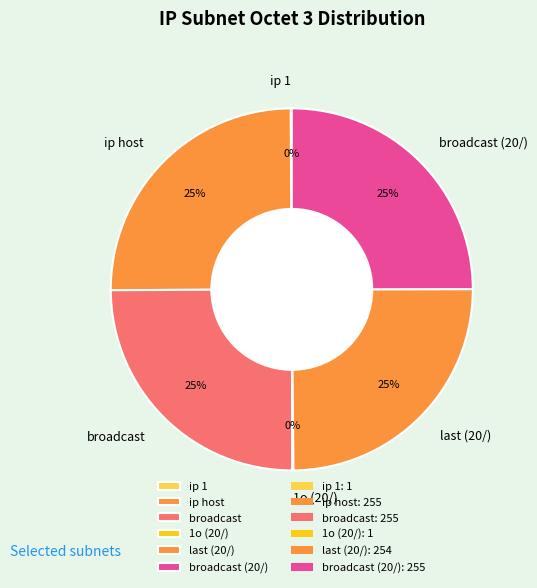

True or false: broadcast (20/) accounts for 25% of the total.

True